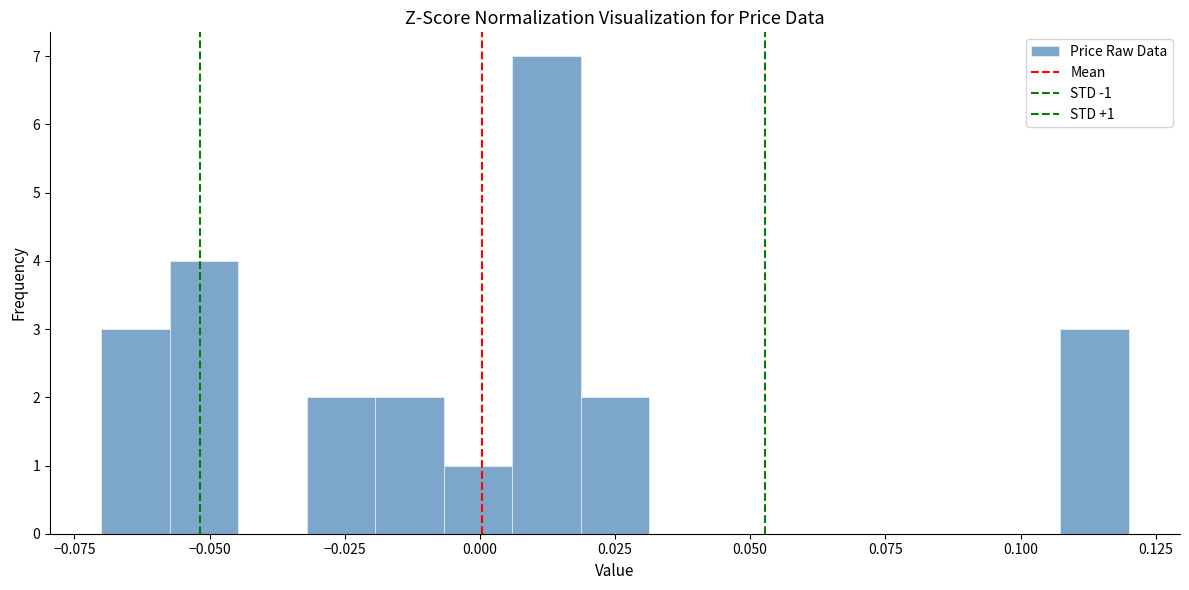

Around what value on the x-axis is the tallest bar? Give the approximate position of its centre, as read against the axis.

0.010